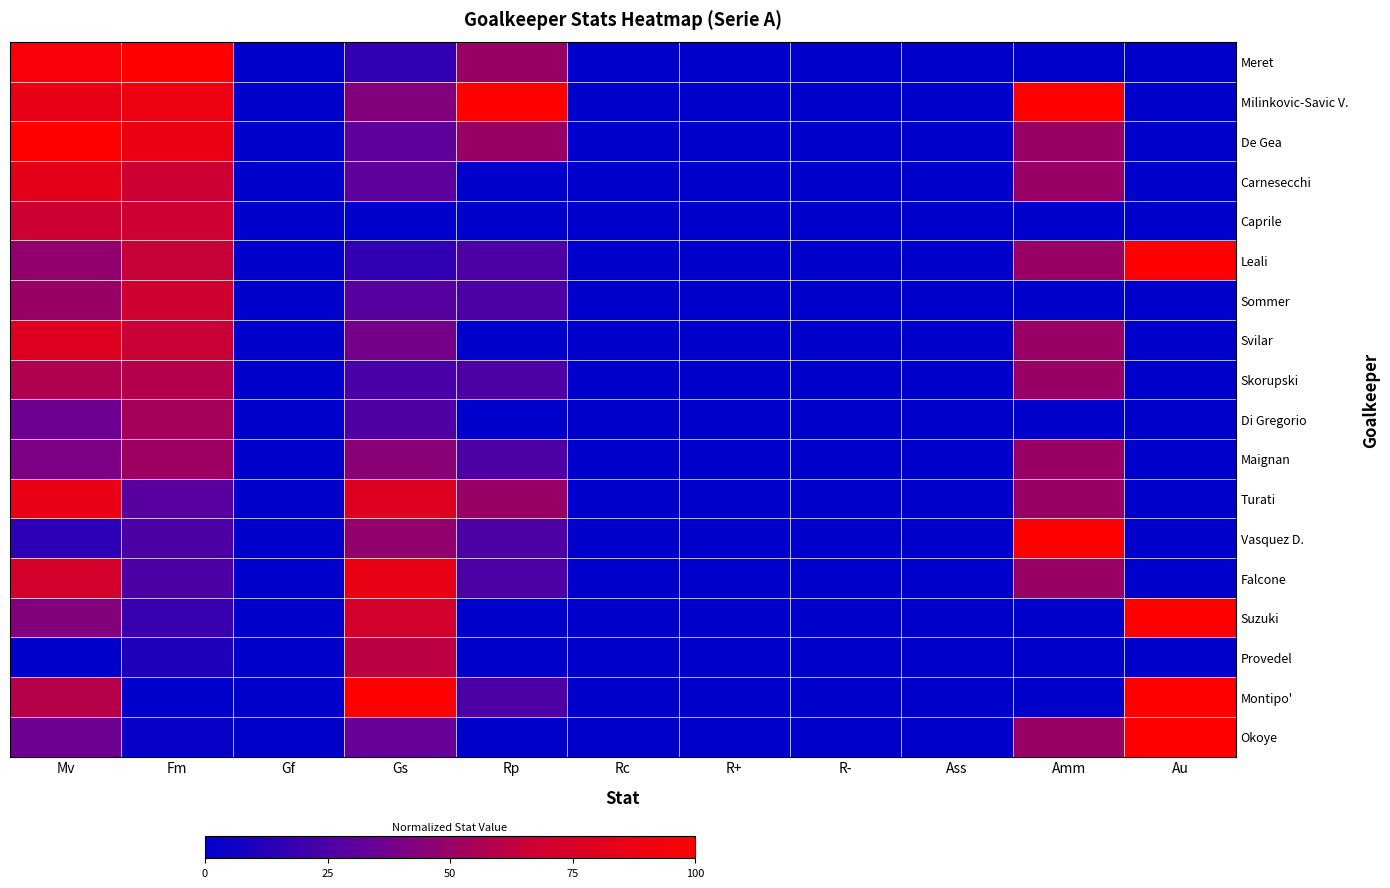

At which category is the sum across all series the highest?

Mv